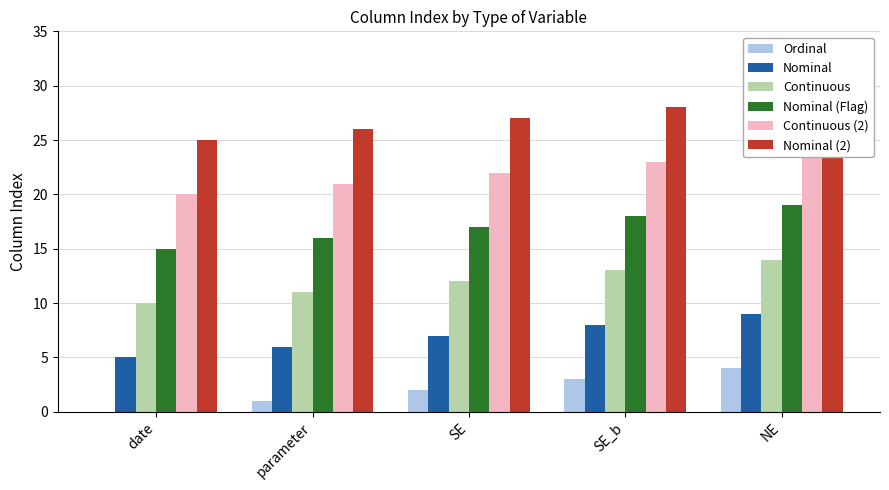

What is the sum of all Nominal values?

35